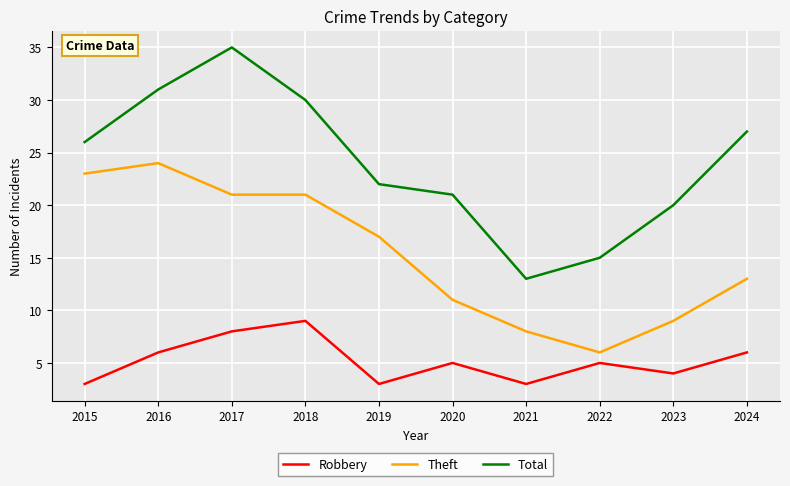

How many lines are shown in the chart?

3